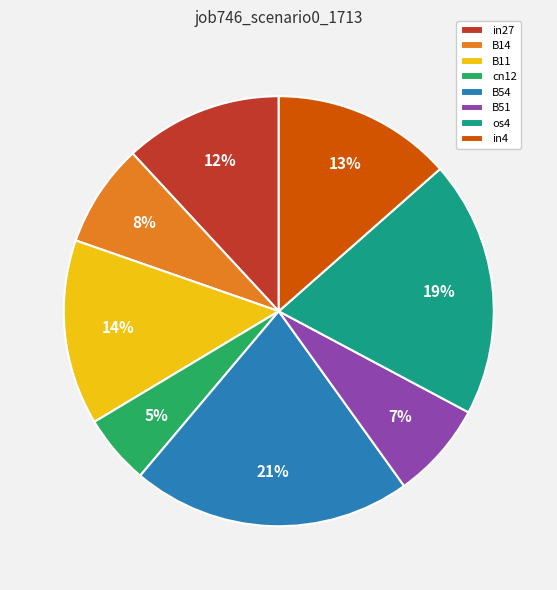

The cn12 slice represents 19% of the pie. True or false?

False